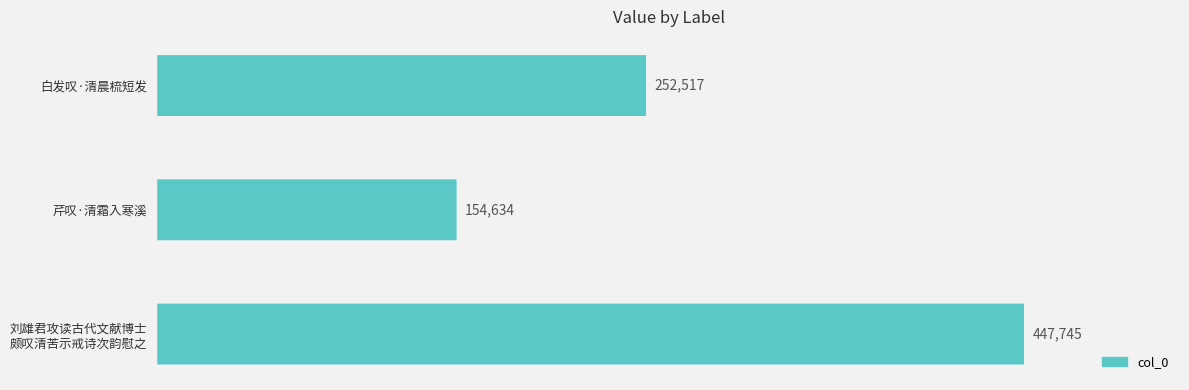

Count the number of data series in this chart.

1